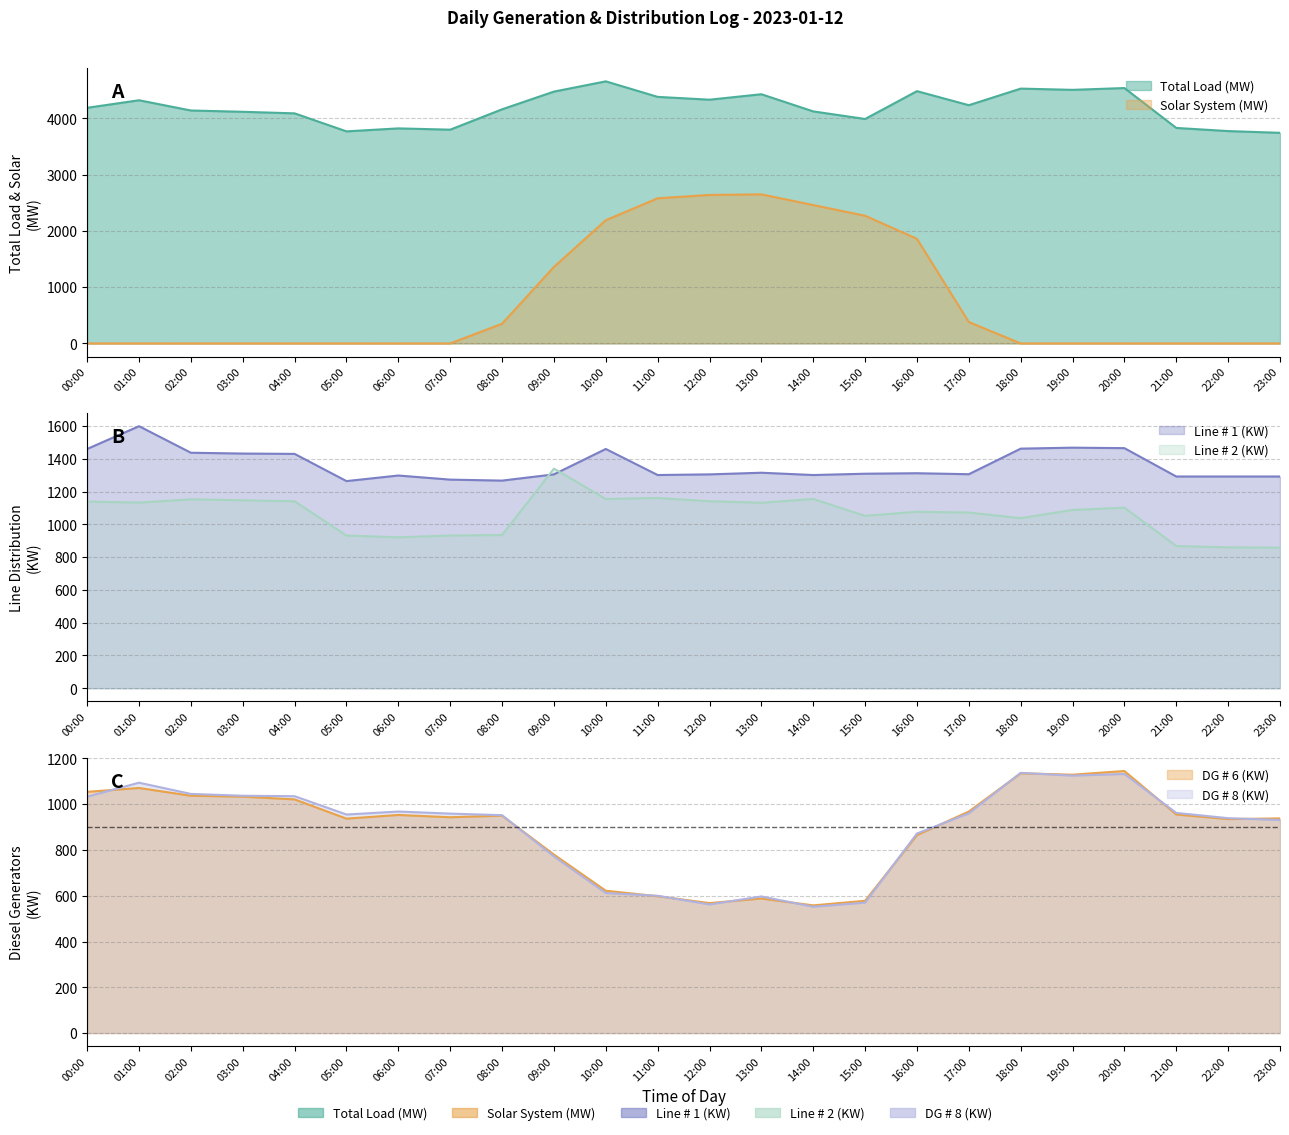

What is the total value across all series at 00:00?

8875